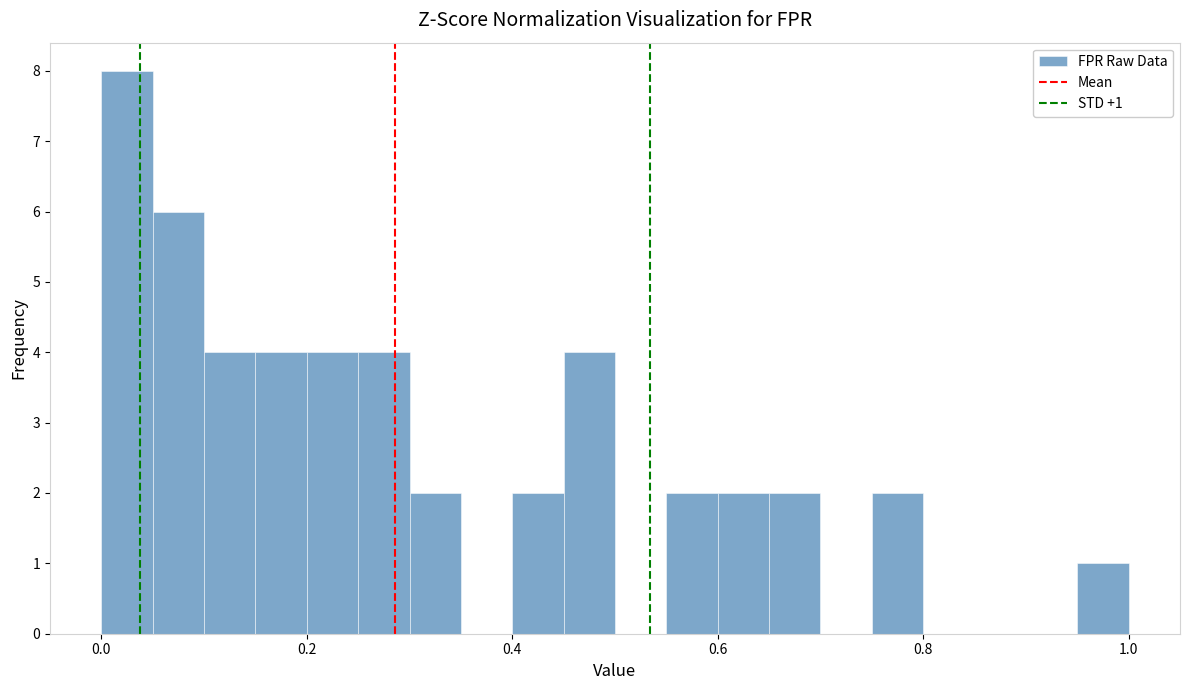

Read against the x-axis, roughly where is the centre of the tallest bar?

0.02